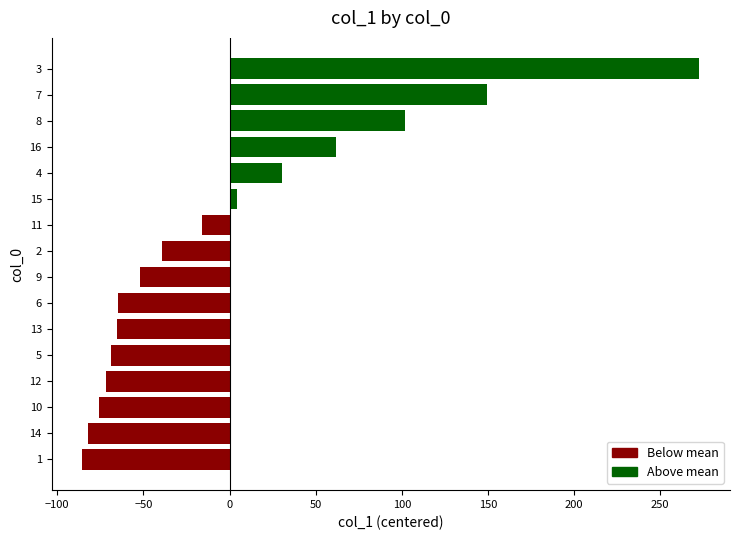

The chart shows a value of -16.1 at 11. True or false?

True